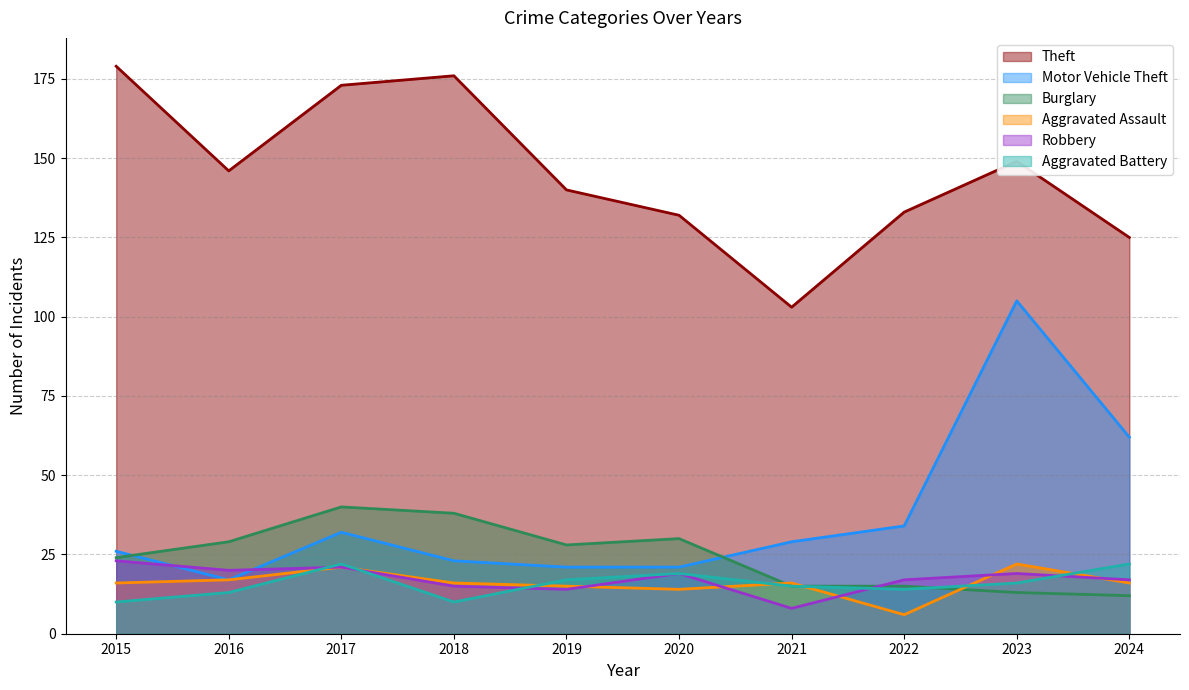

Reading left to right, list all the values displayed in this chart.

Theft: 2015=179	2016=146	2017=173	2018=176	2019=140	2020=132	2021=103	2022=133	2023=149	2024=125
Motor Vehicle Theft: 2015=26	2016=17	2017=32	2018=23	2019=21	2020=21	2021=29	2022=34	2023=105	2024=62
Burglary: 2015=24	2016=29	2017=40	2018=38	2019=28	2020=30	2021=15	2022=15	2023=13	2024=12
Aggravated Assault: 2015=16	2016=17	2017=21	2018=16	2019=15	2020=14	2021=16	2022=6	2023=22	2024=16
Robbery: 2015=23	2016=20	2017=21	2018=15	2019=14	2020=19	2021=8	2022=17	2023=19	2024=17
Aggravated Battery: 2015=10	2016=13	2017=22	2018=10	2019=17	2020=19	2021=15	2022=14	2023=16	2024=22